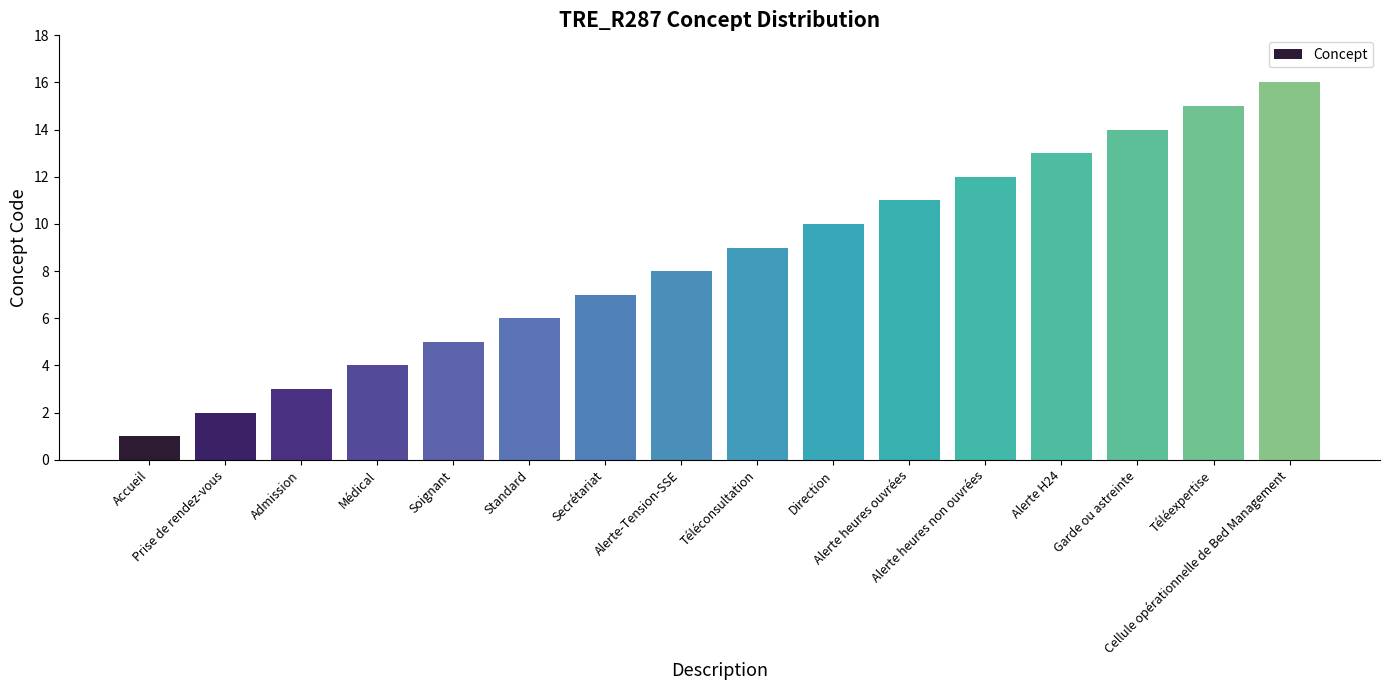

What is the approximate value at Secrétariat, to the nearest 5?

5